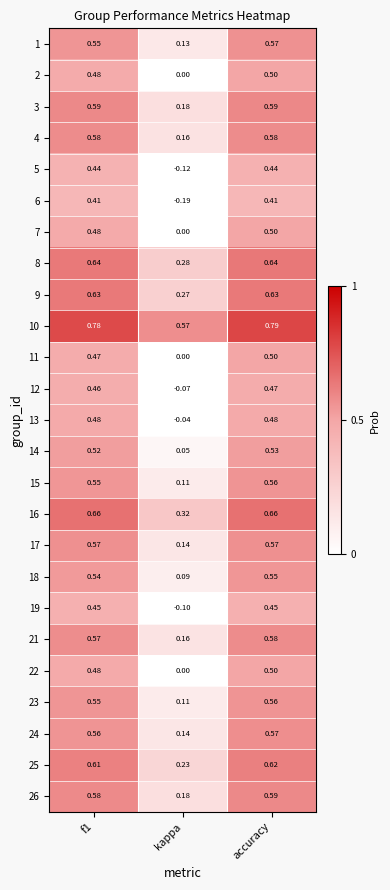

At which label is 25 closest to 0?

kappa